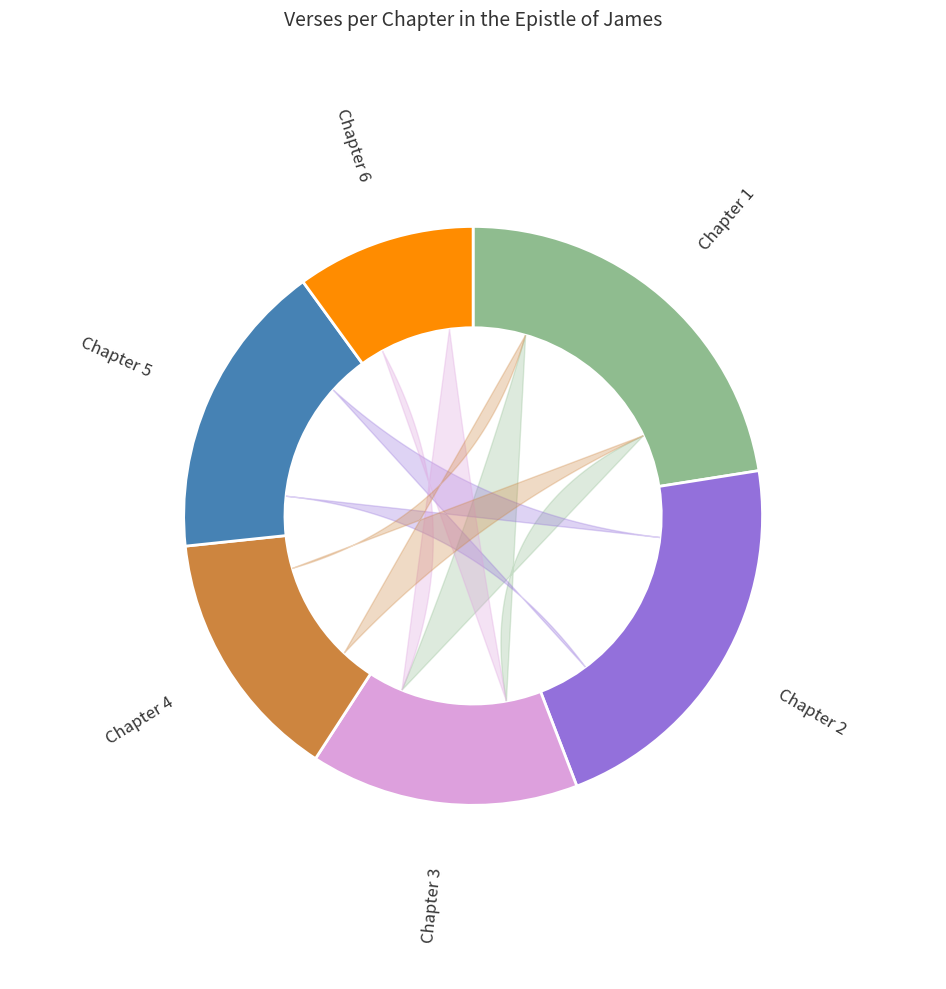

Between Chapter 1 and Chapter 2, which is larger?

Chapter 1